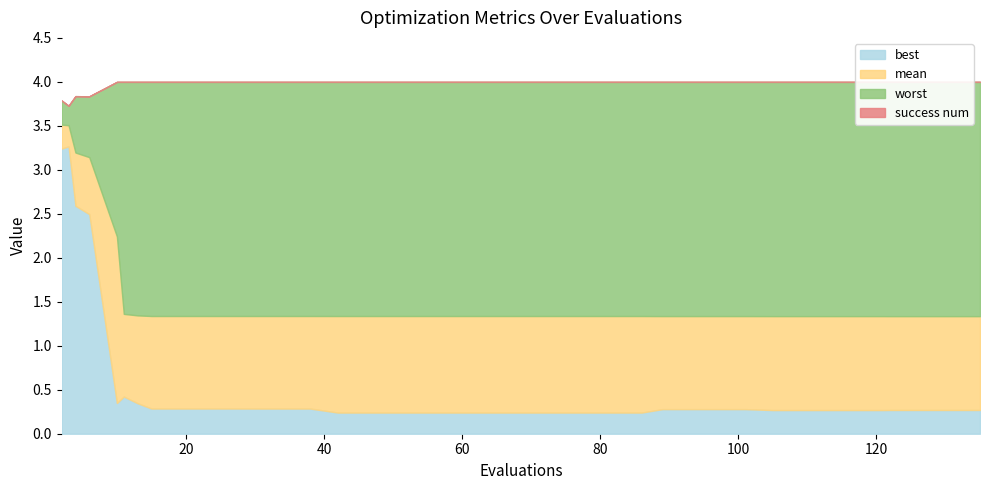

Does the chart display data point markers on the line(s)?

No